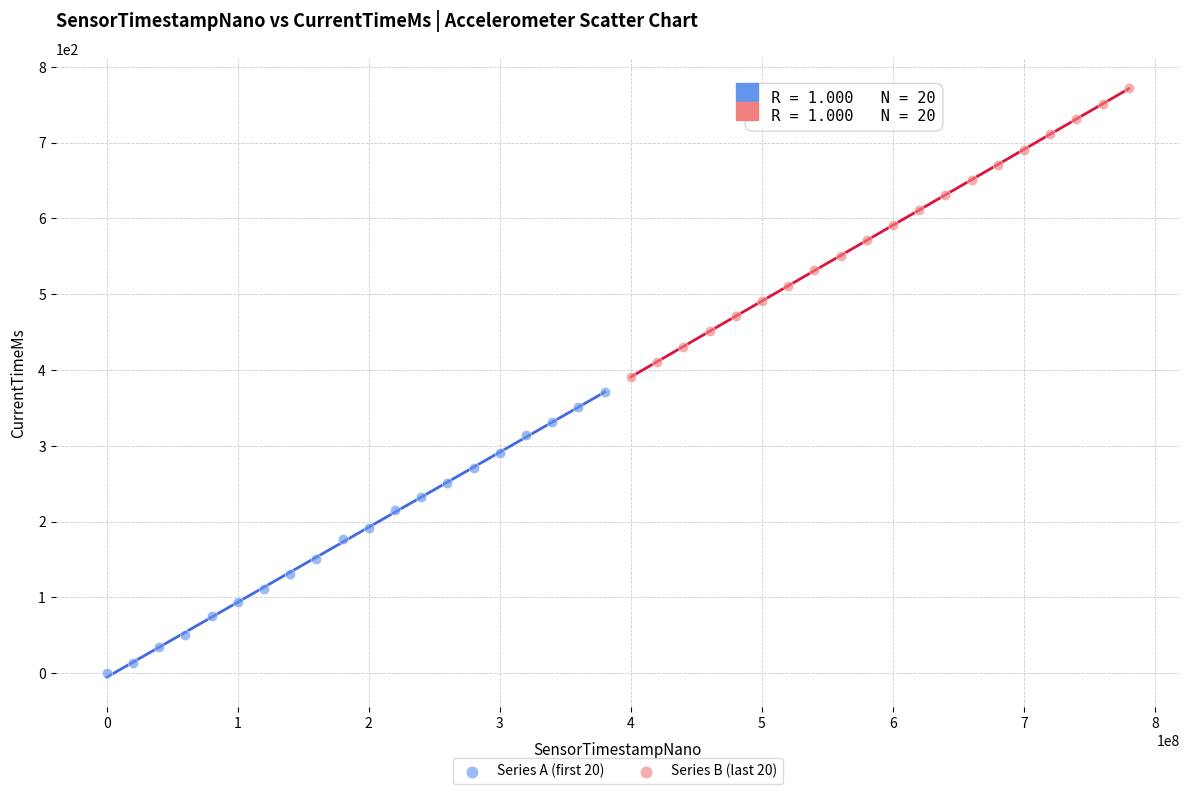

Which series reaches the minimum Y coordinate?

Series A (first 20)